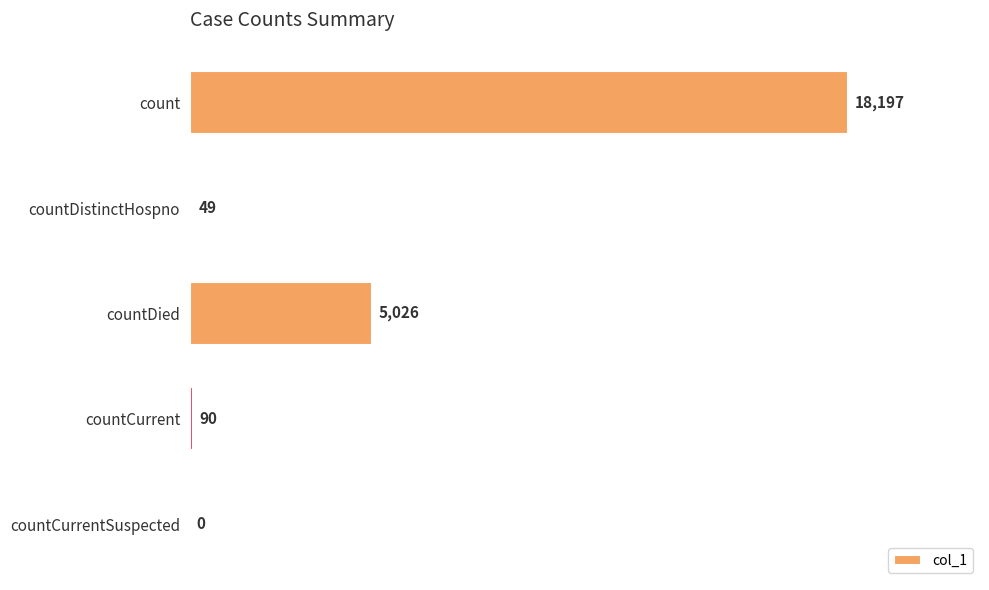

The value at countDied is 5026. True or false?

True